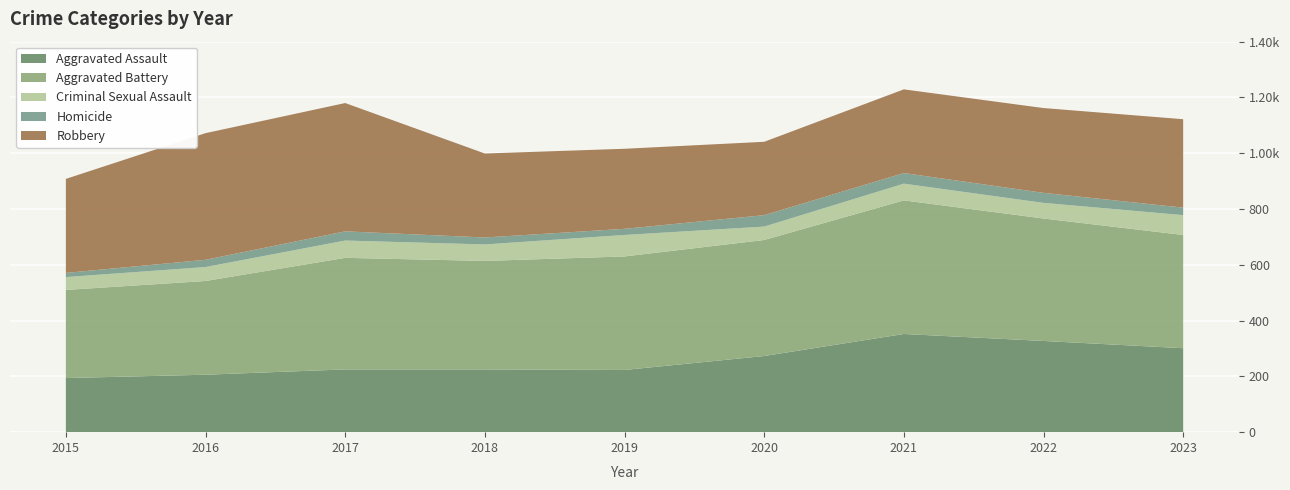

Reading left to right, extract all data points from this chart.

Aggravated Assault: 194	206	225	225	223	273	352	327	301
Aggravated Battery: 316	336	400	389	407	416	479	439	406
Criminal Sexual Assault: 46	50	62	59	77	48	60	56	71
Homicide: 15	26	33	25	22	41	38	36	27
Robbery: 337	454	460	301	287	263	300	304	317